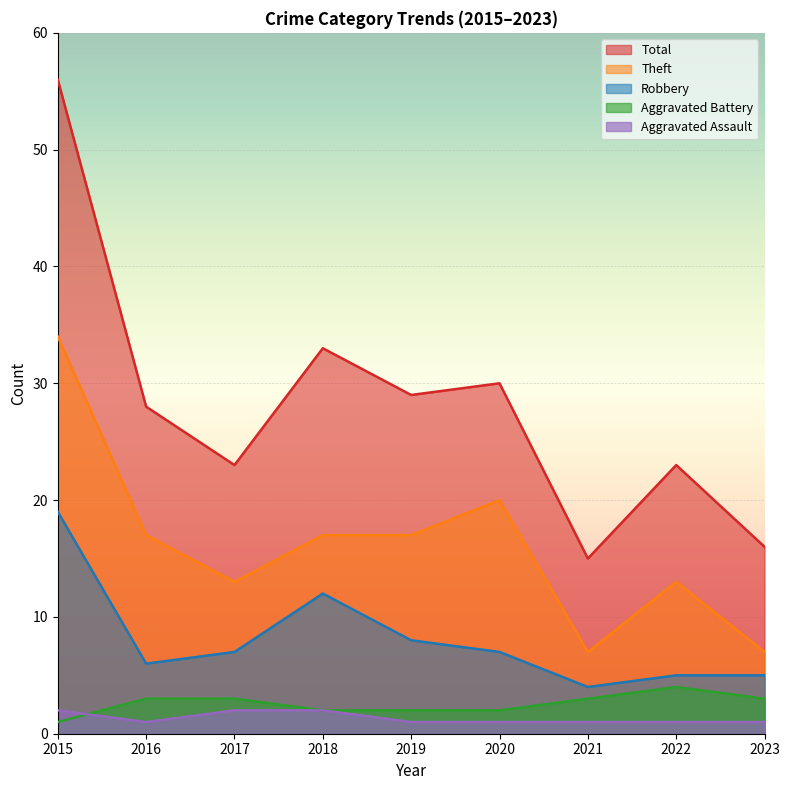

How many series are shown in this chart?

5